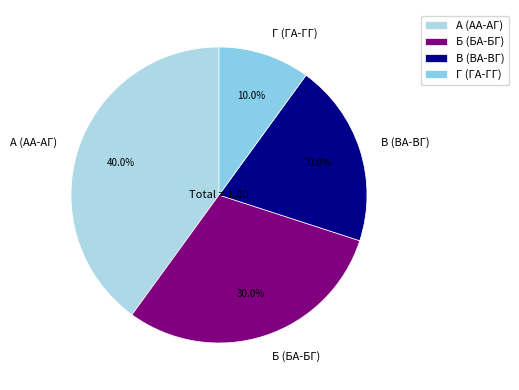

Count the number of slices in the pie.

4